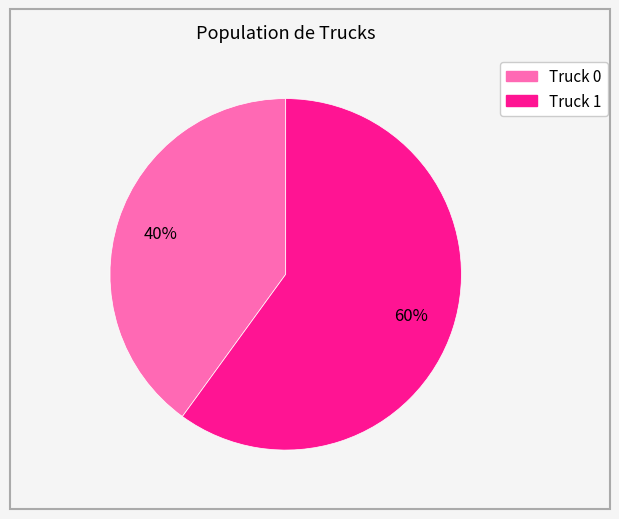

The Truck 0 slice represents 40% of the pie. True or false?

True